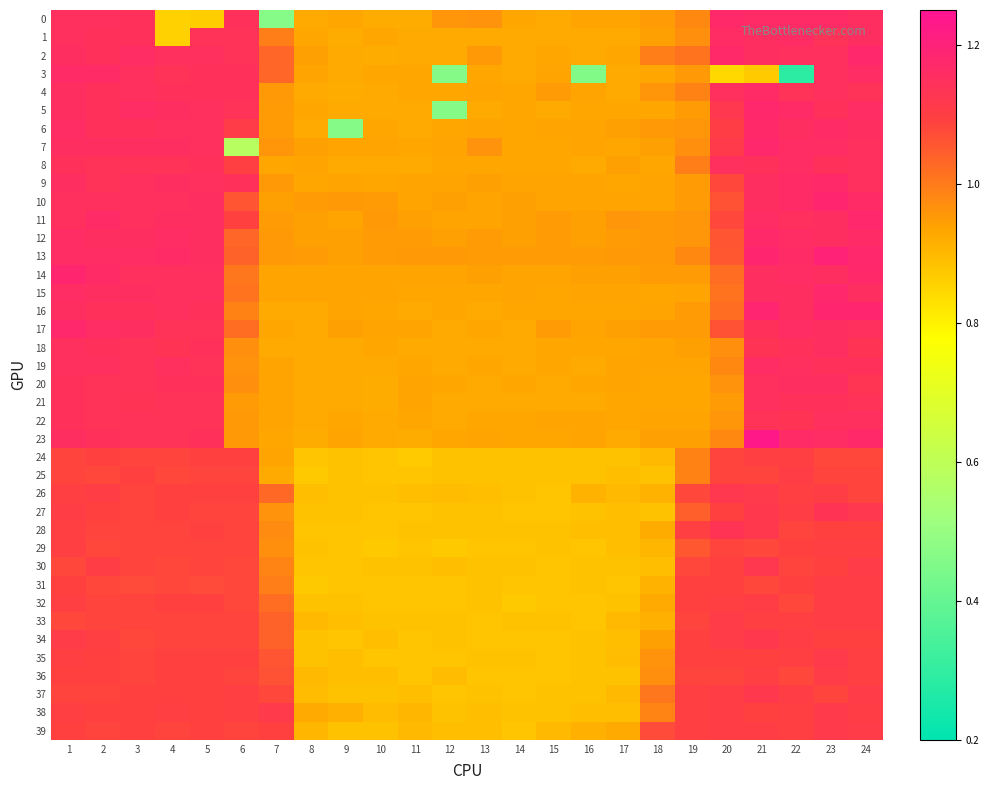

What is the spread (max minus min) of values at 24?

0.1